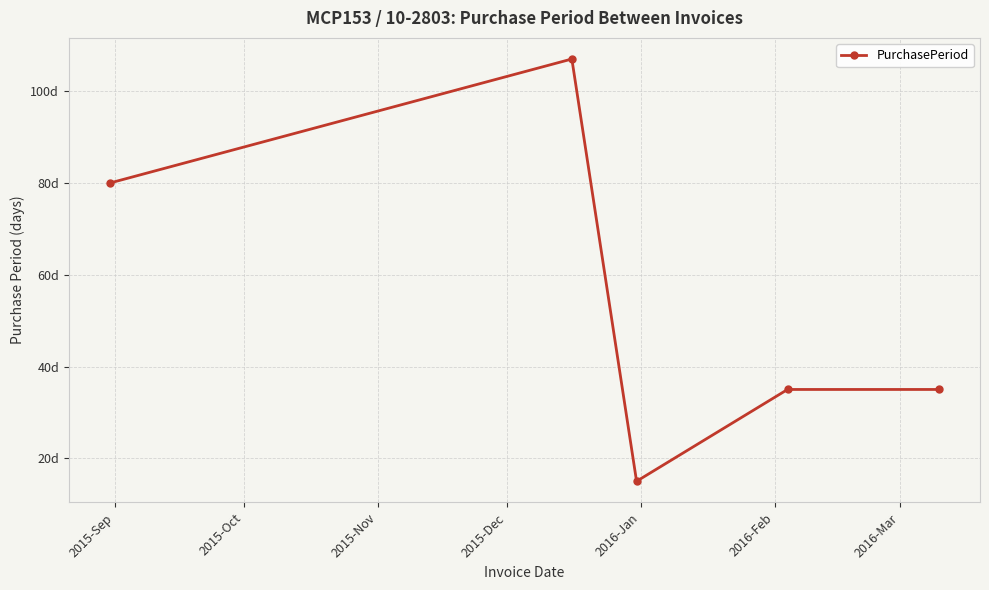

Is this an area chart (filled region under the line)?

No